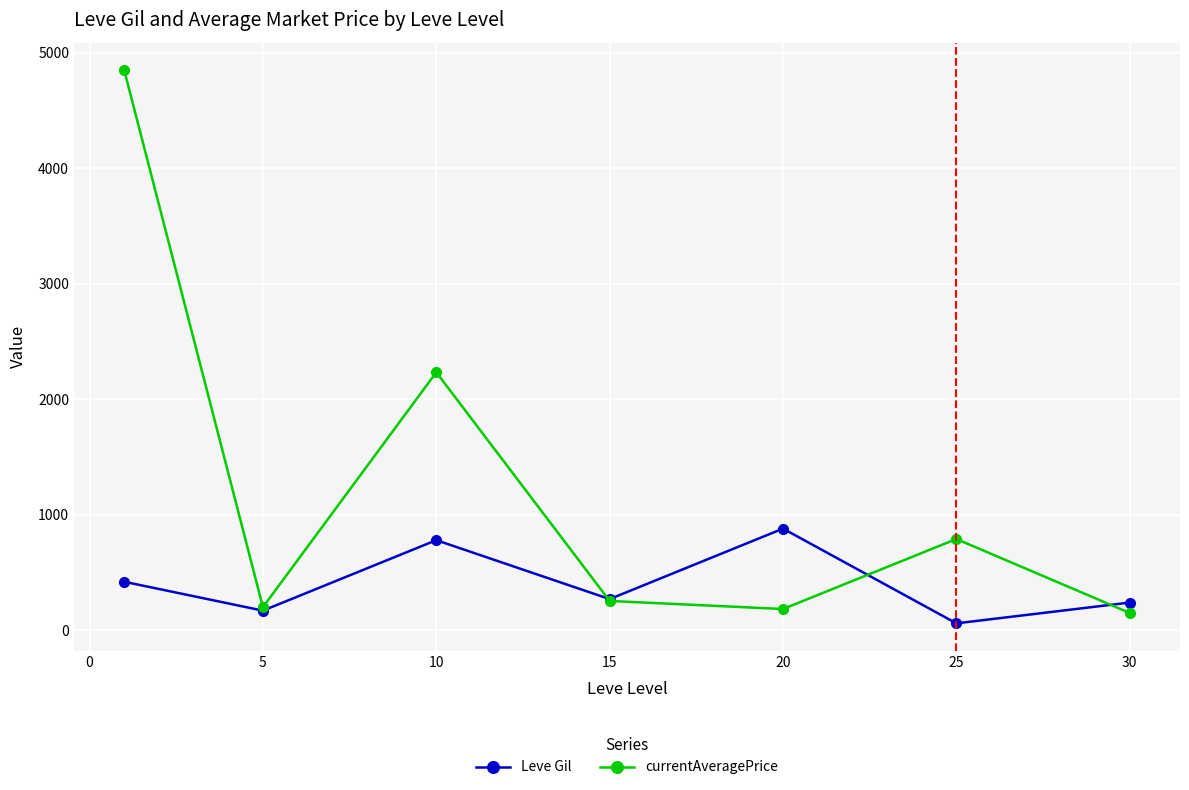

Which series has the largest range (max minus min)?

currentAveragePrice